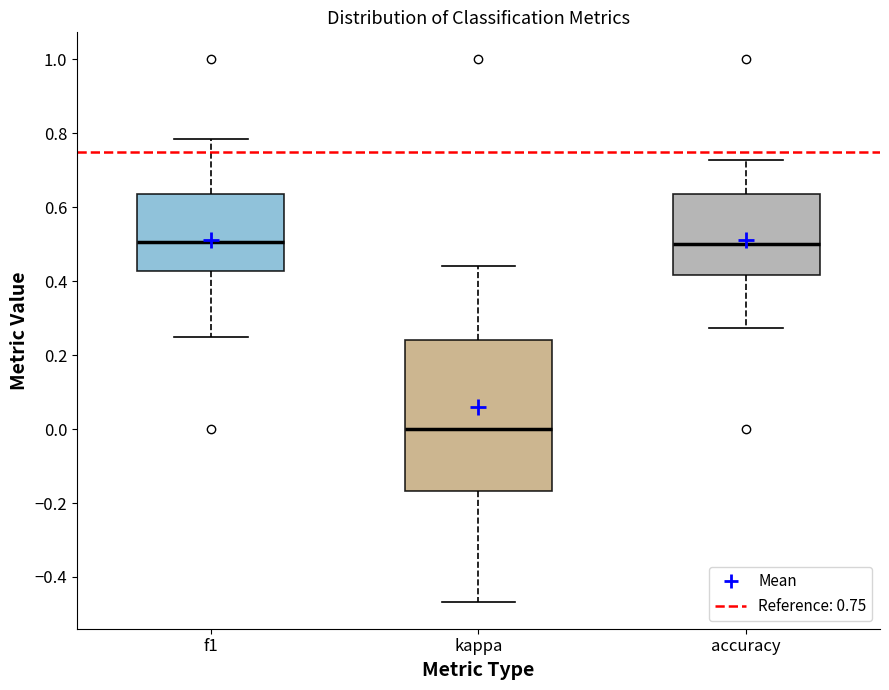

Reading left to right, read every box against the y-axis: the position of its median line, the range the box covers, and the ends of its whiskers. The values are not printed on the chart, so give them approximately, as read against the axis.

f1: median 0.50, box 0.42 to 0.64, whiskers 0.24 to 0.78
kappa: median 0.00, box -0.16 to 0.24, whiskers -0.46 to 0.44
accuracy: median 0.50, box 0.42 to 0.64, whiskers 0.28 to 0.72